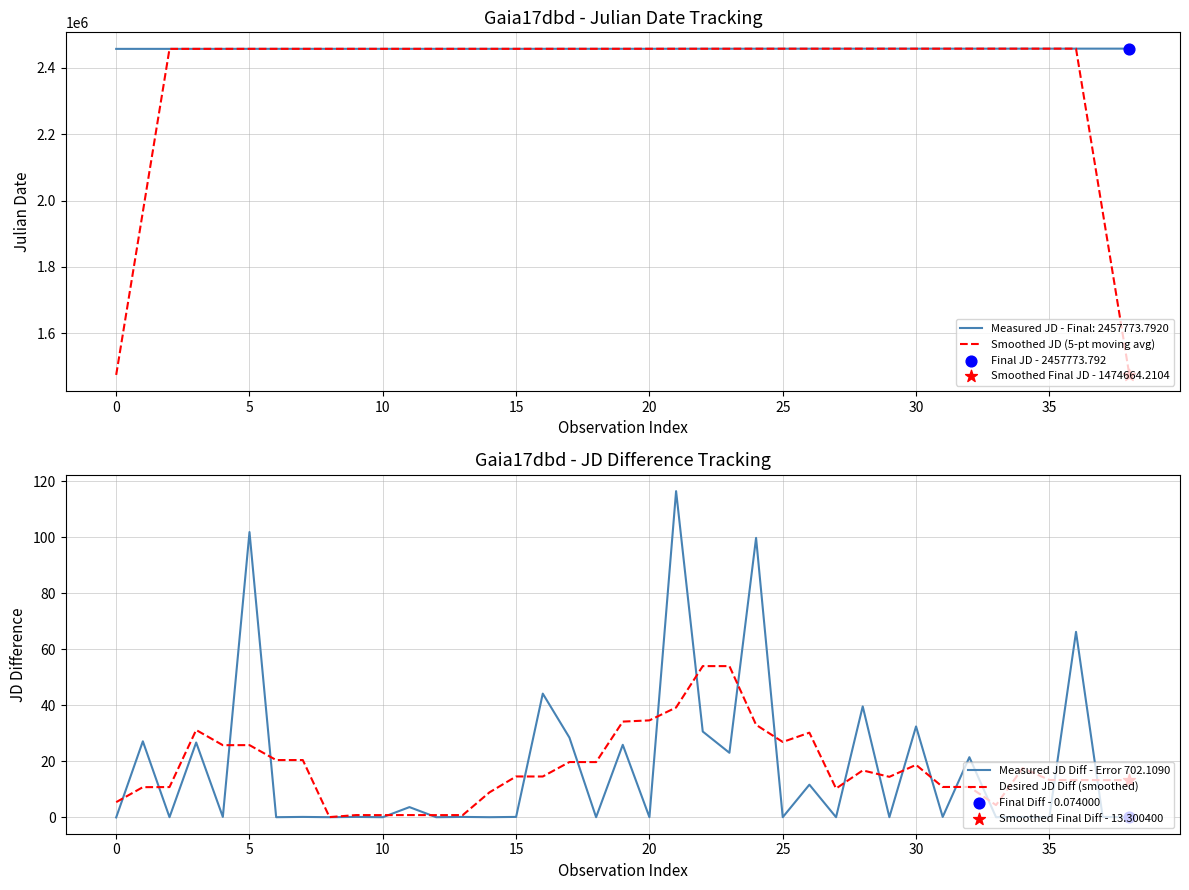

At which category is the sum across all series the highest?

36